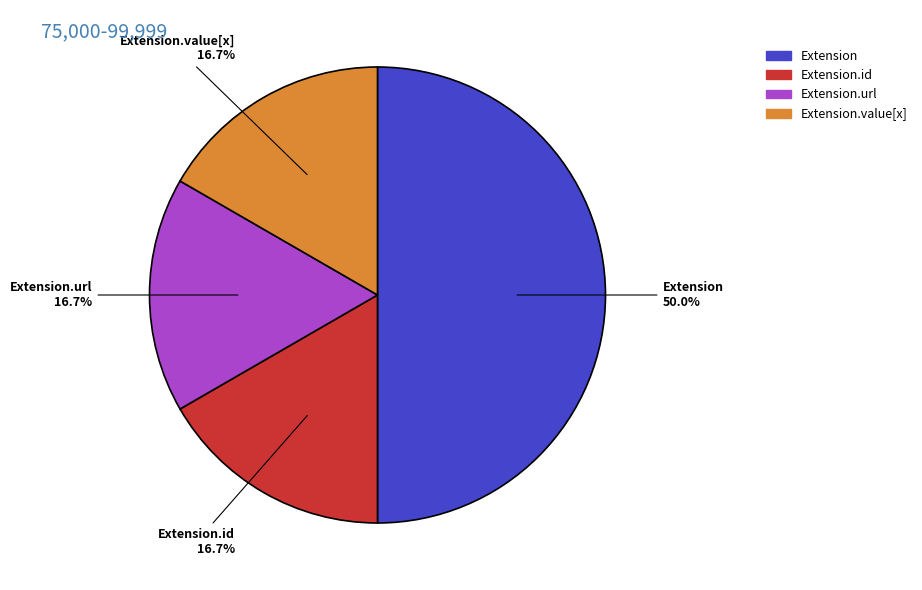

Which slice is the largest?

Extension